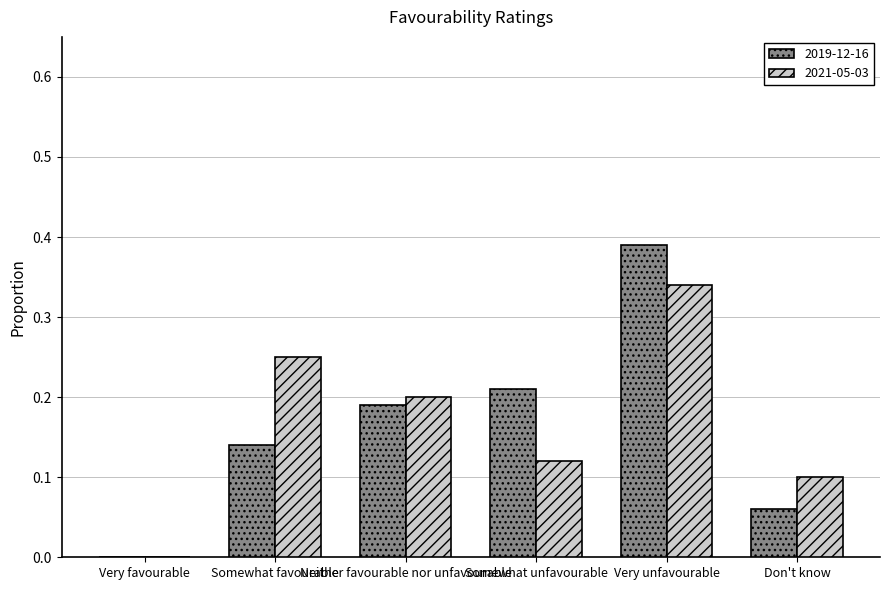

What is the sum of all 2021-05-03 values?

1.0